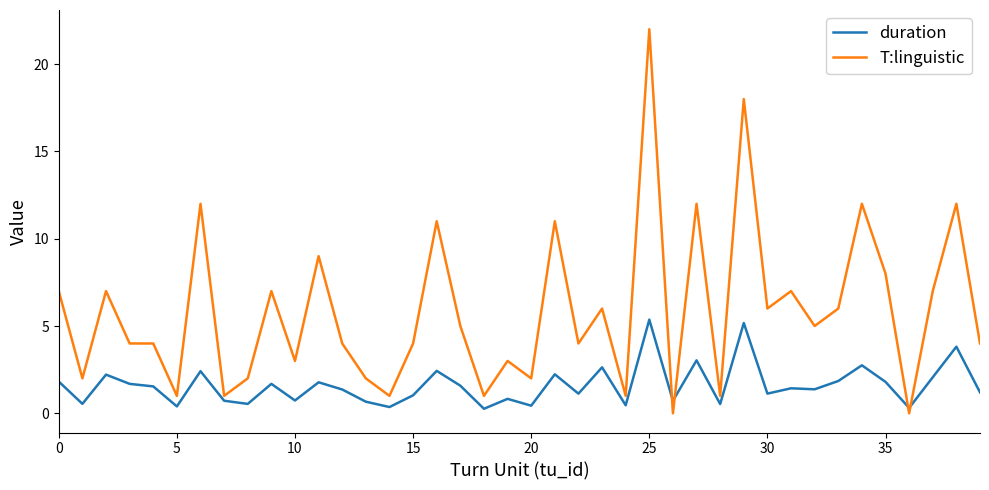

Which series has the widest spread of values?

T:linguistic